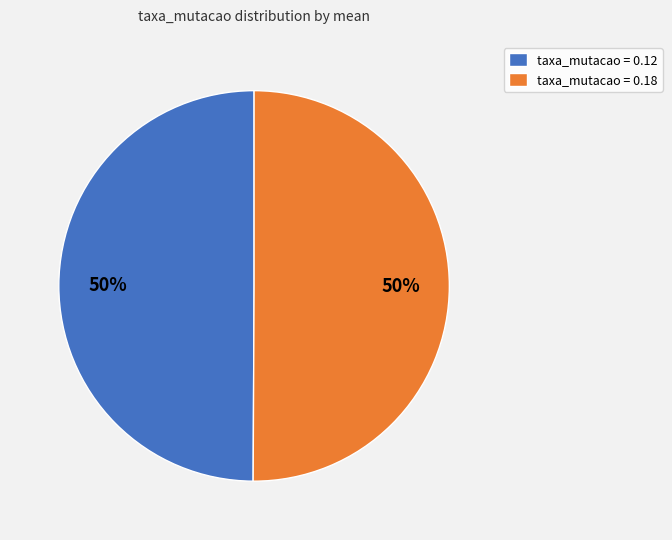

To the nearest percent, what is the average slice percentage?

50%